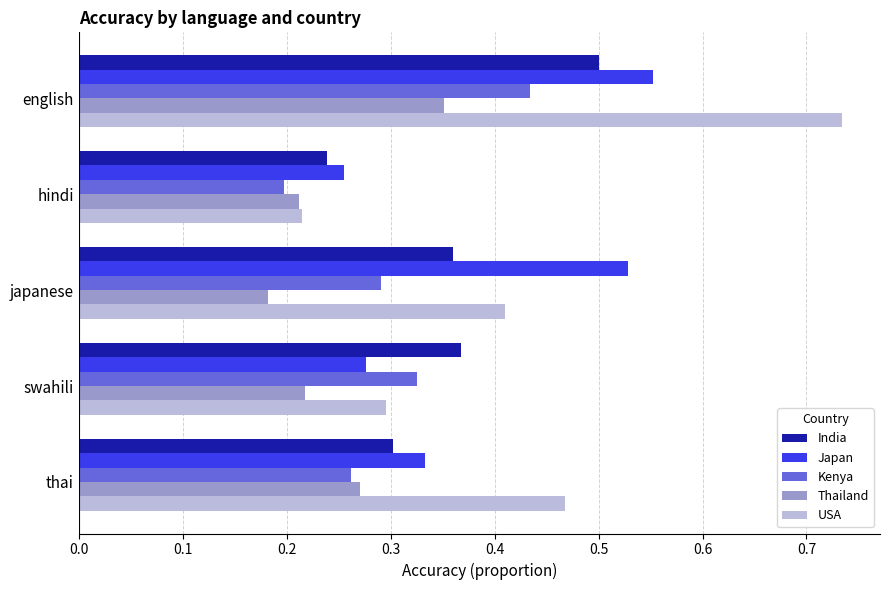

Which series has the largest total across all categories?

USA